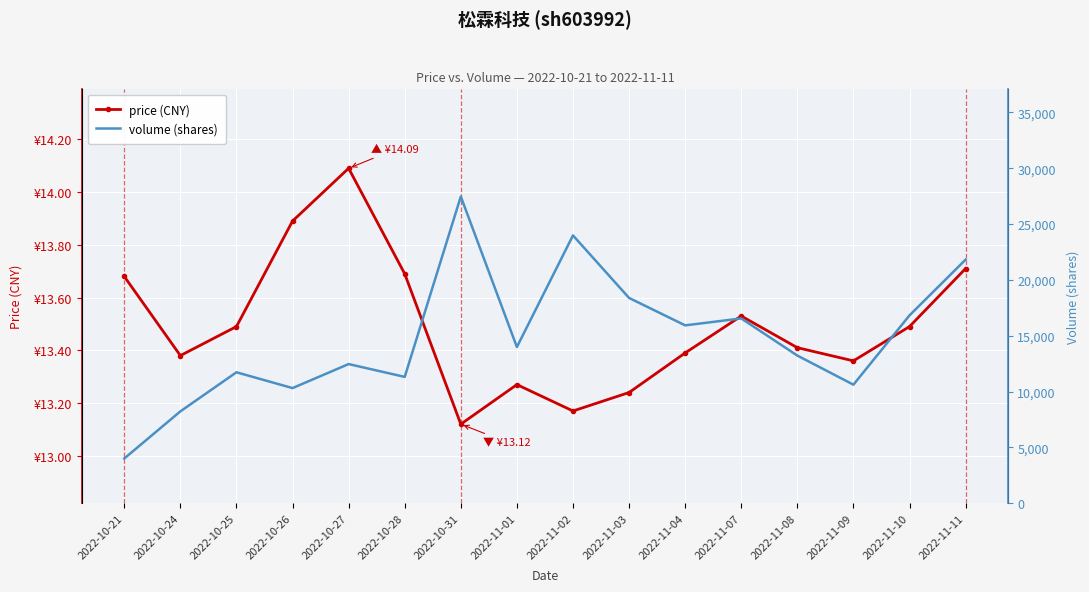

Reading left to right, extract all data points from this chart.

price (CNY): 2022-10-21=13.7	2022-10-24=13.4	2022-10-25=13.5	2022-10-26=13.9	2022-10-27=14.1	2022-10-28=13.7	2022-10-31=13.1	2022-11-01=13.3	2022-11-02=13.2	2022-11-03=13.2	2022-11-04=13.4	2022-11-07=13.5	2022-11-08=13.4	2022-11-09=13.4	2022-11-10=13.5	2022-11-11=13.7
volume (shares): 2022-10-21=4011.0	2022-10-24=8230.0	2022-10-25=11729.0	2022-10-26=10315.0	2022-10-27=12465.0	2022-10-28=11317.0	2022-10-31=27464.0	2022-11-01=13990.0	2022-11-02=23983.0	2022-11-03=18385.0	2022-11-04=15931.0	2022-11-07=16551.0	2022-11-08=13226.0	2022-11-09=10620.0	2022-11-10=16825.0	2022-11-11=21814.0